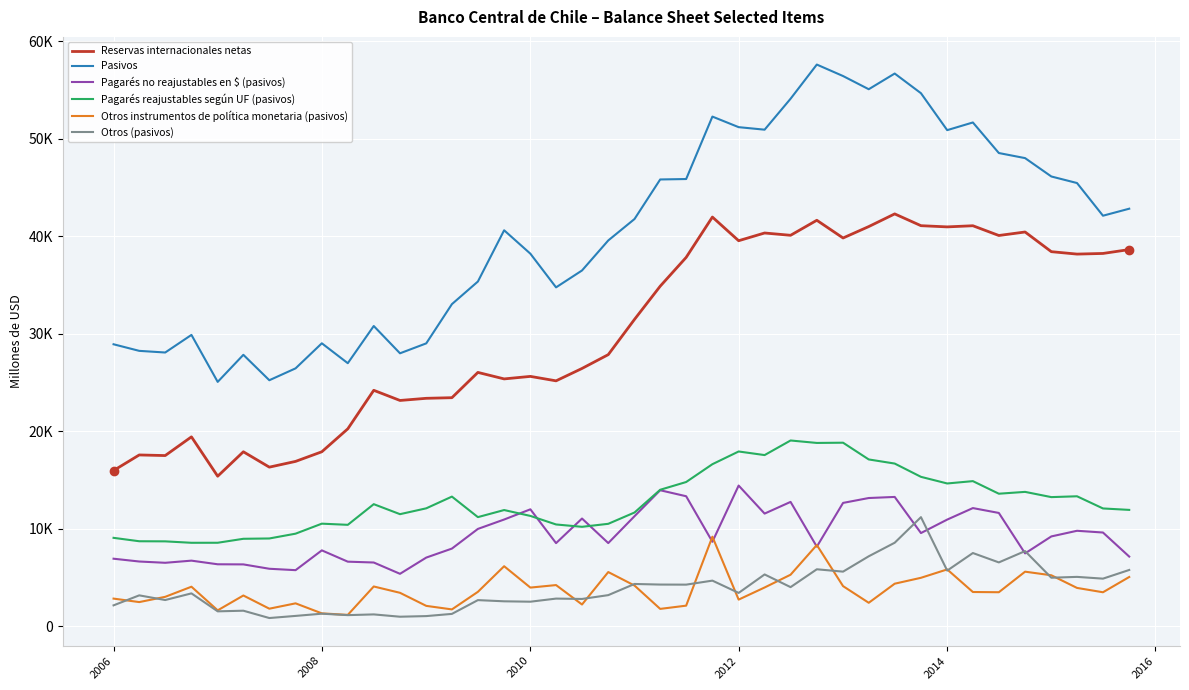

What are all the series names shown in the legend?

Reservas internacionales netas, Pasivos, Pagarés no reajustables en $ (pasivos), Pagarés reajustables según UF (pasivos), Otros instrumentos de política monetaria (pasivos), Otros (pasivos)